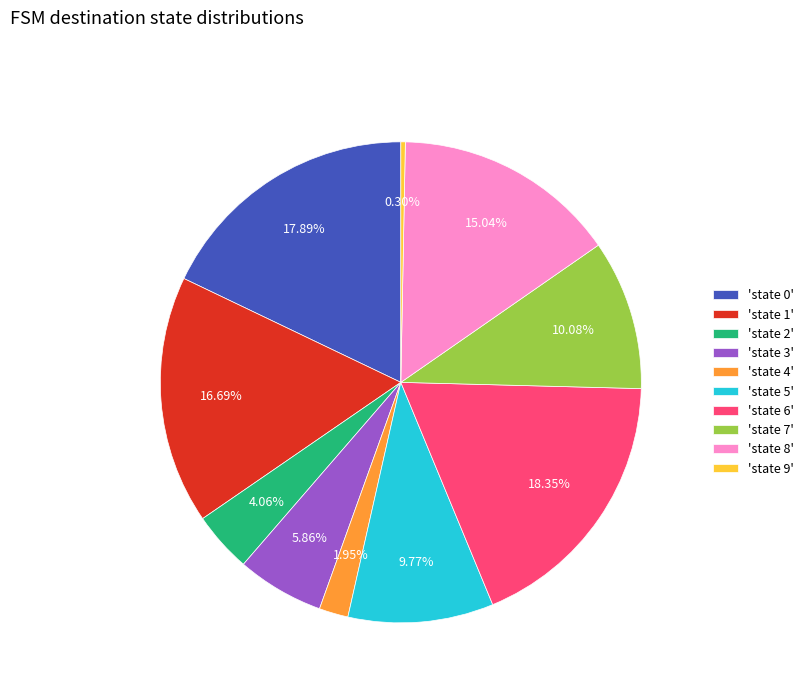

Does 'state 6' account for over 50% of the chart?

No